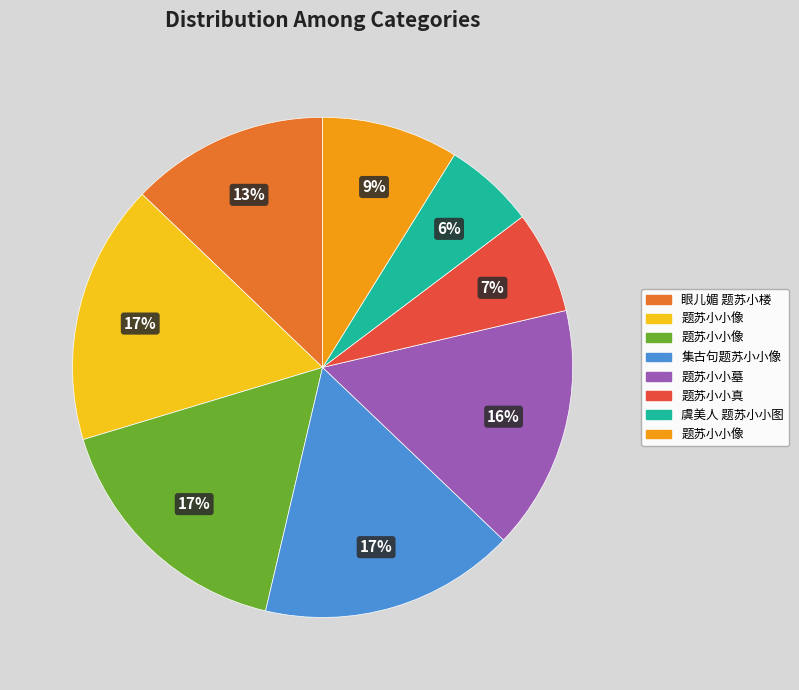

To the nearest percent, what is the average slice percentage?

12%